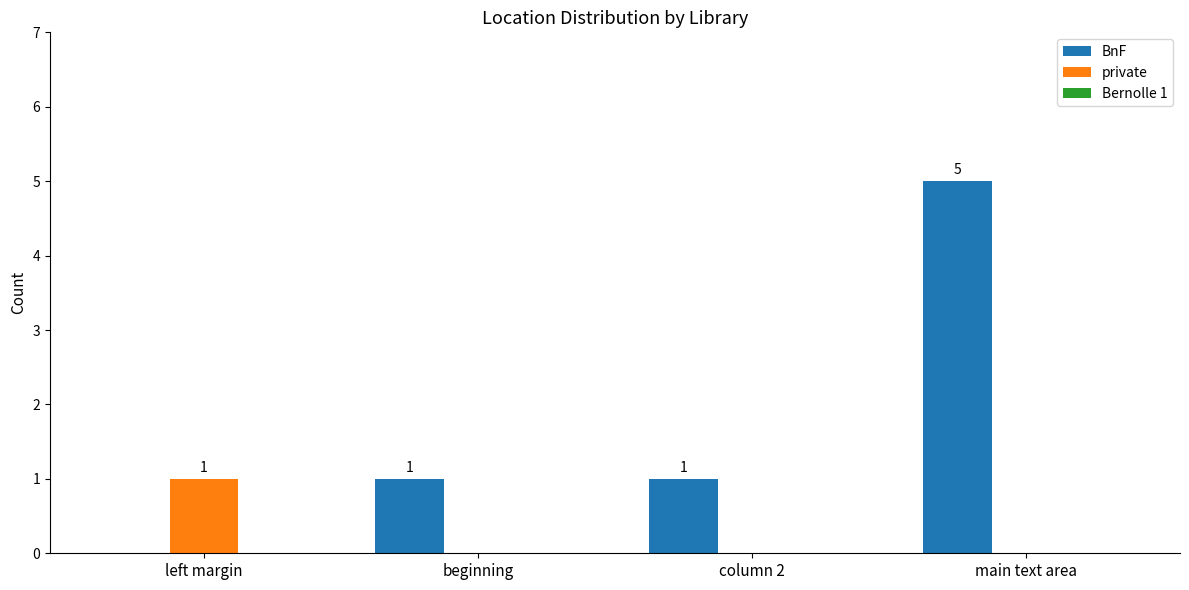

True or false: private has a value of 1 at main text area.

False